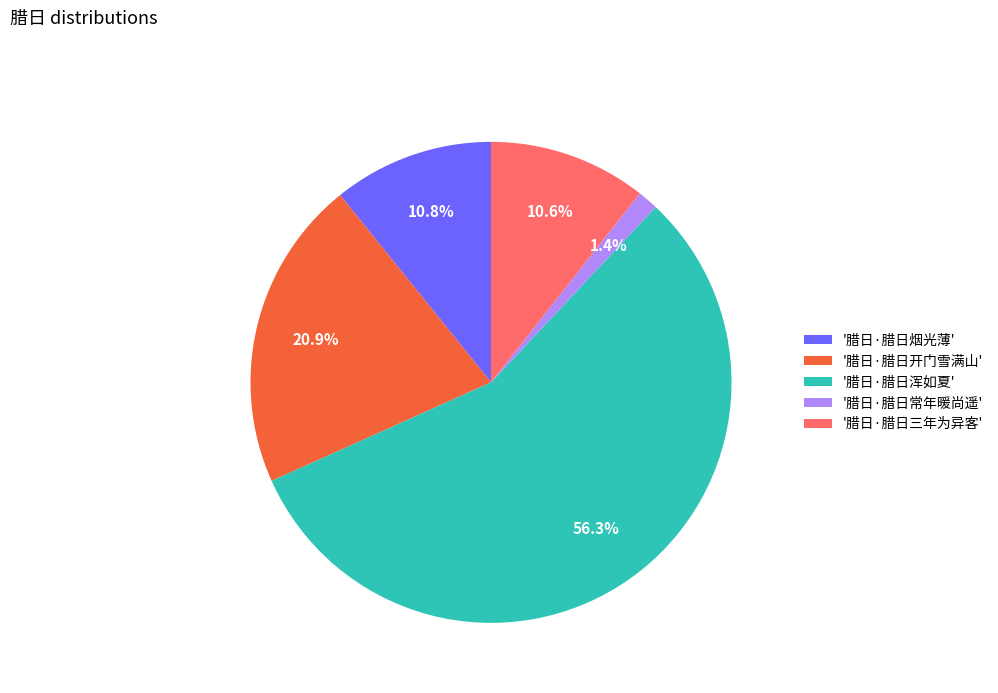

Which slice represents more than half of the pie?

'腊日·腊日浑如夏'